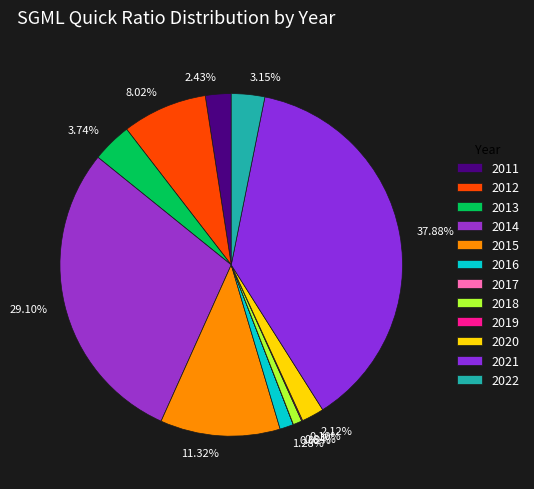

Does any single category account for the majority?

No